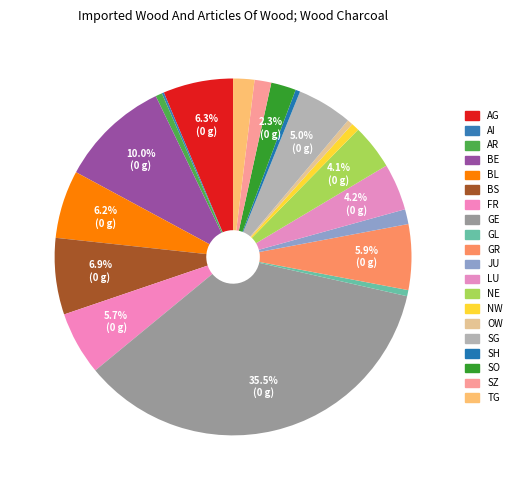

Between SO and GE, which is larger?

GE